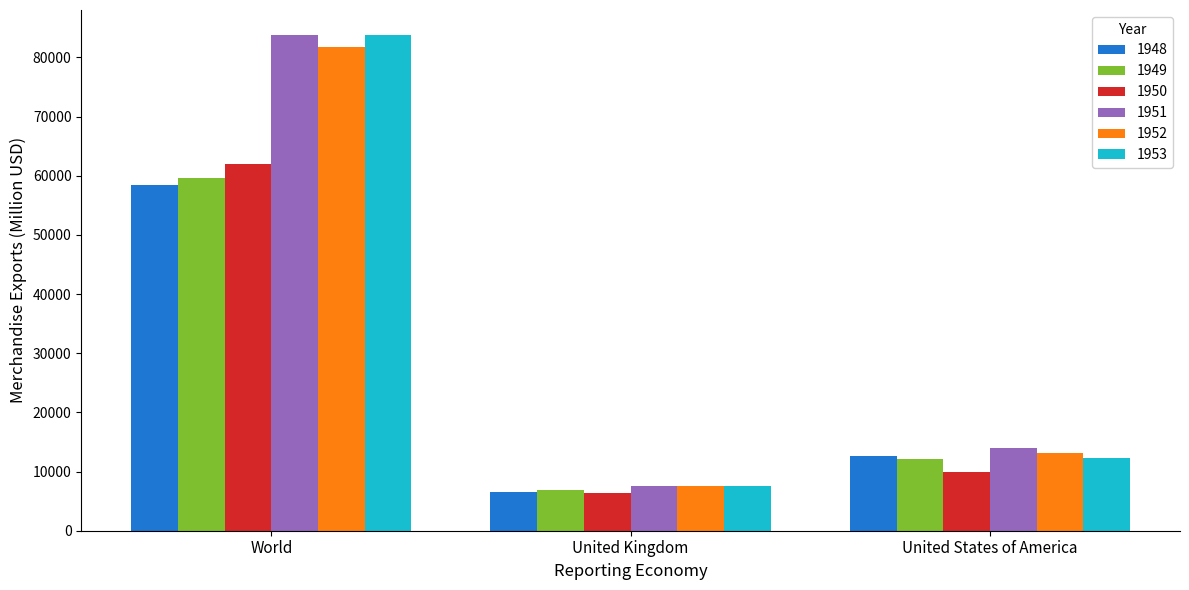

What is the smallest value displayed?

6325